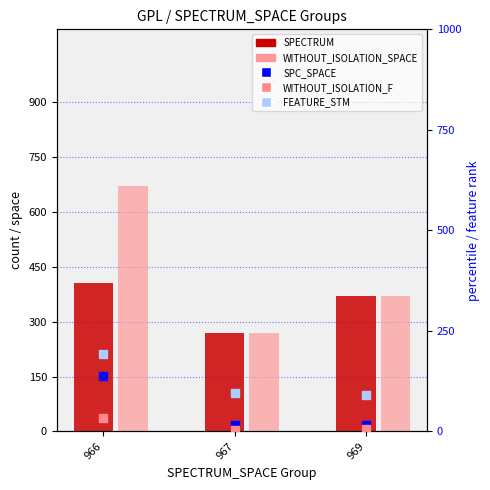

Which series reaches the minimum Y coordinate?

WITHOUT_ISOLATION_F